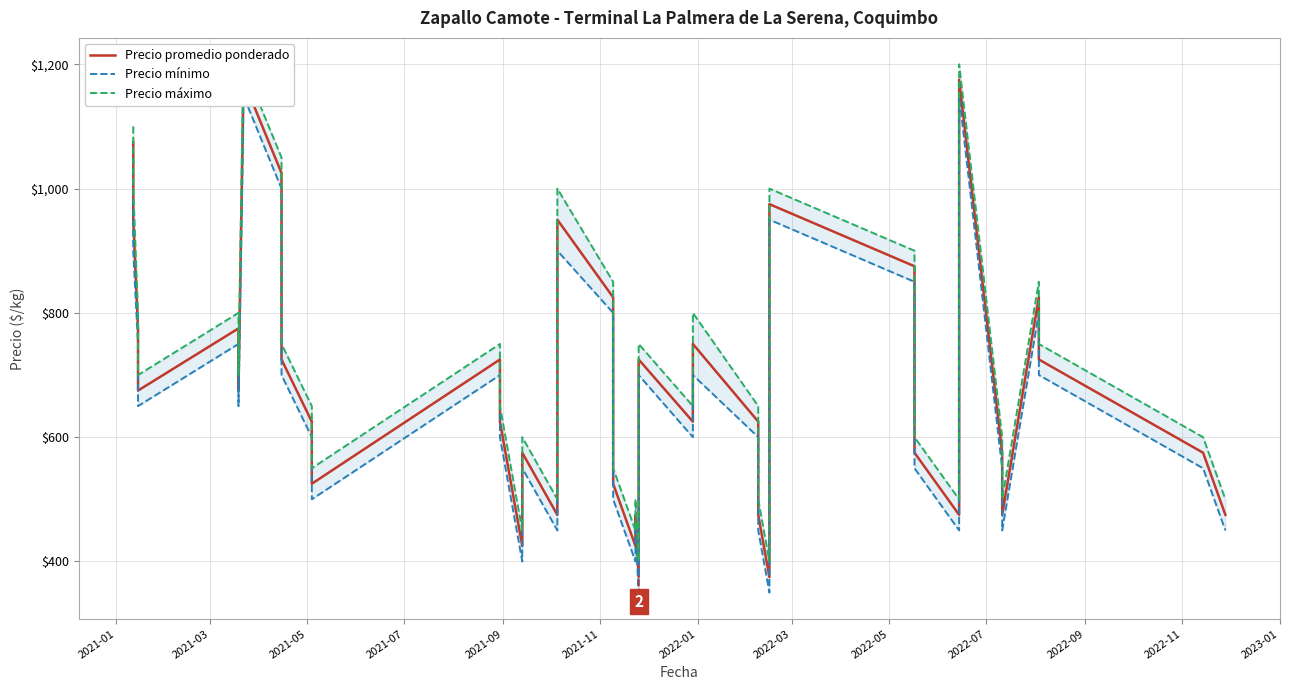

True or false: Precio promedio ponderado and Precio mínimo intersect in this chart.

False